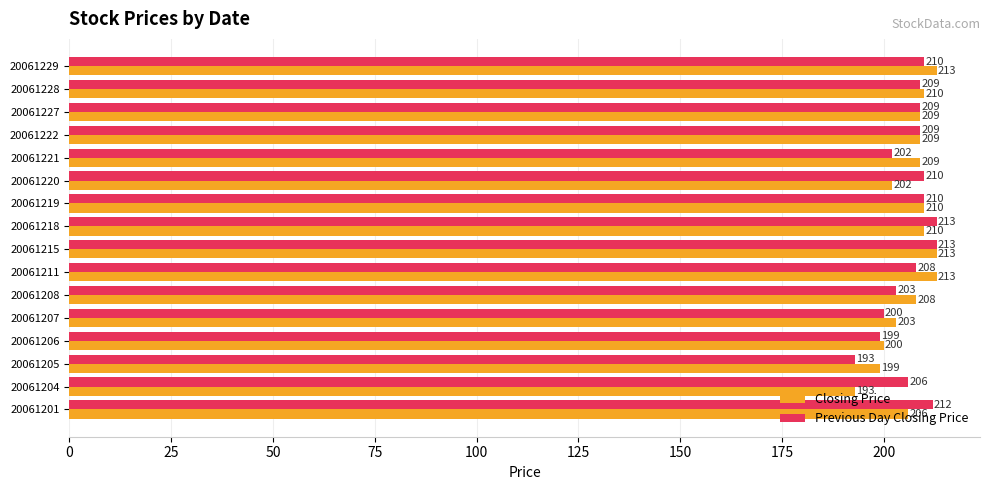

Rank the series by their average value, from highest to lowest.

Closing Price, Previous Day Closing Price